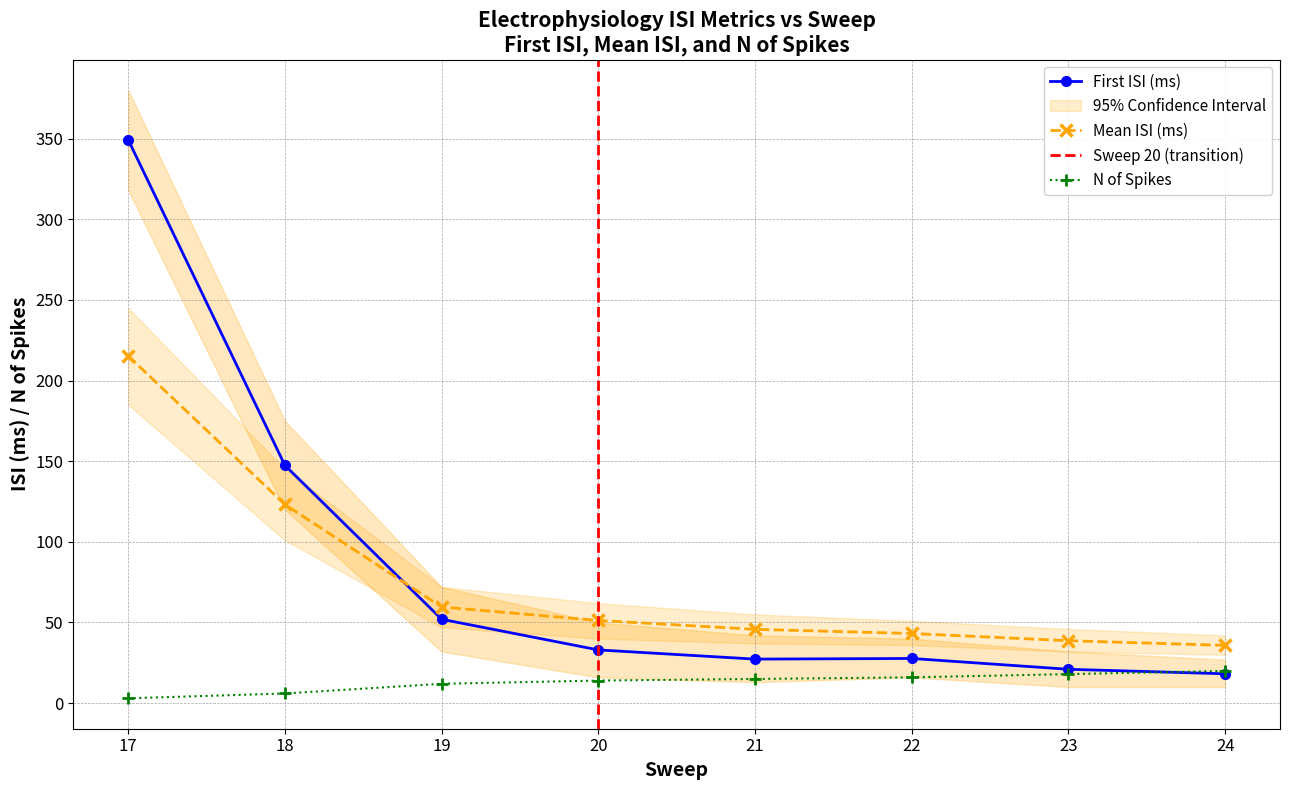

At which label does Mean ISI (ms) reach its peak?

17